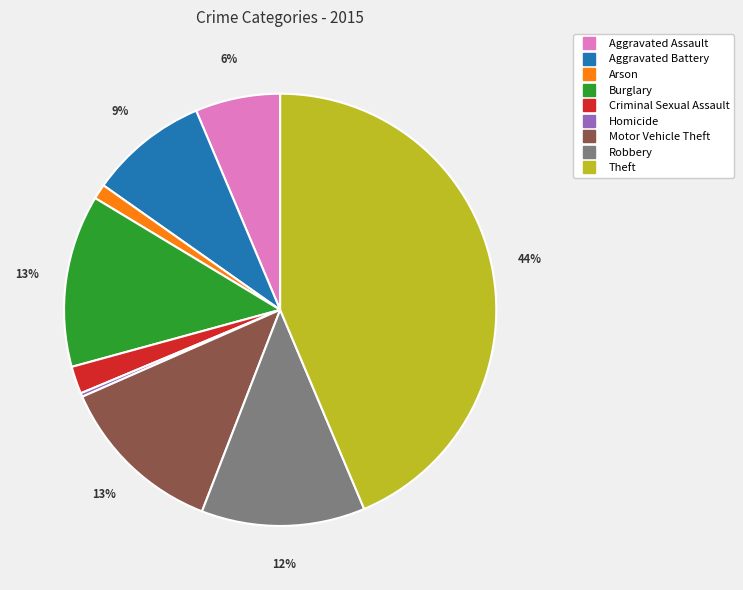

To the nearest percent, what percentage of the pie is Criminal Sexual Assault?

2%